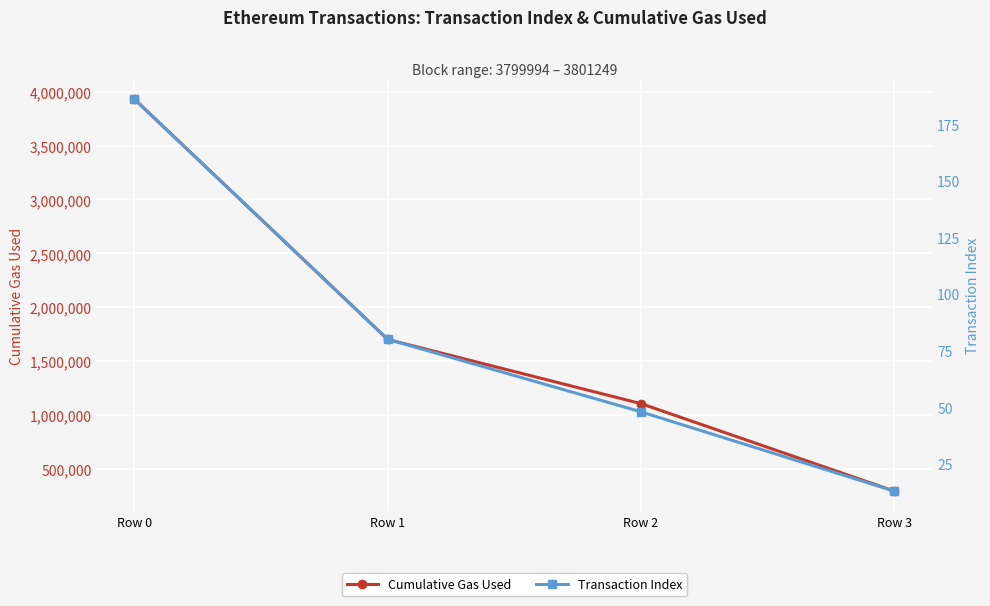

Which series has the largest total across all categories?

Cumulative Gas Used